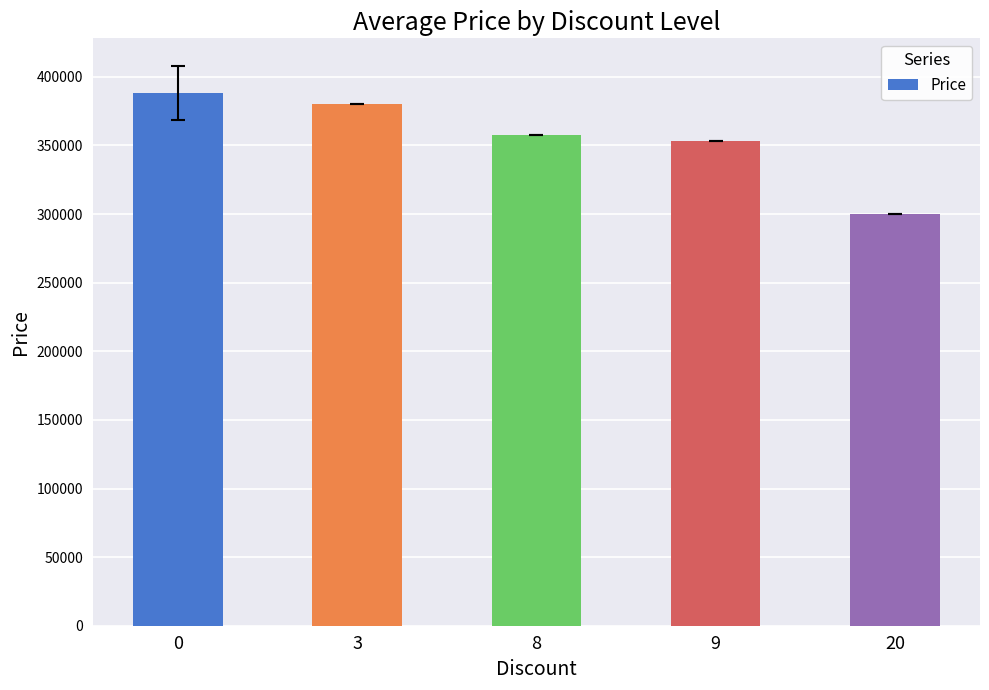

What is the greatest value displayed?

388135.8